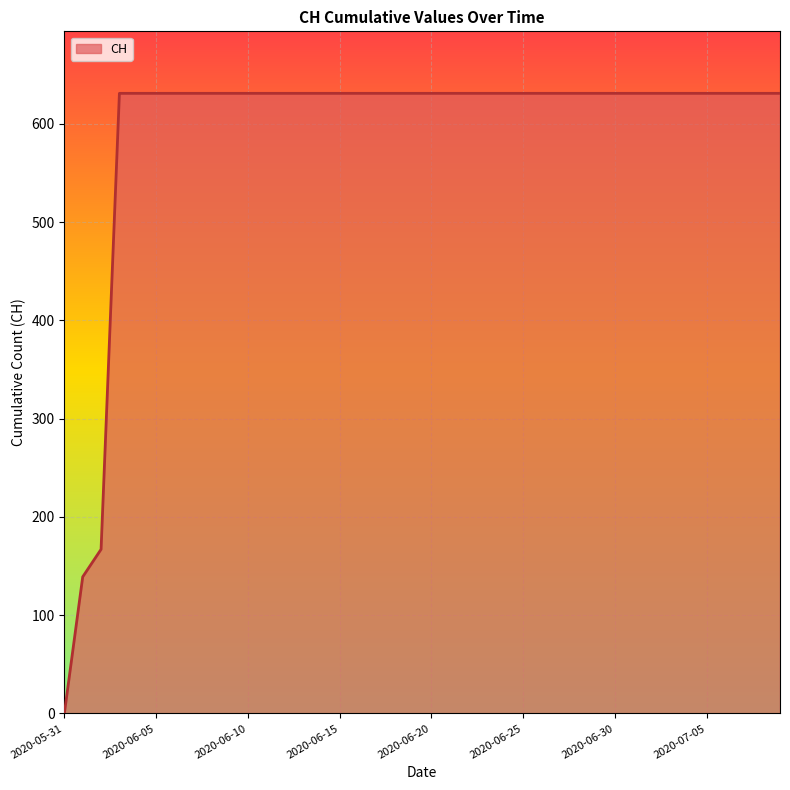

Does the chart display data point markers on the line(s)?

No